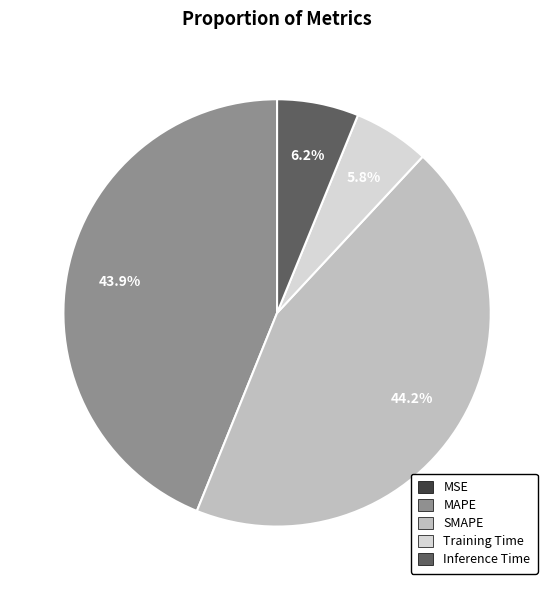

The Inference Time slice represents 6% of the pie. True or false?

True